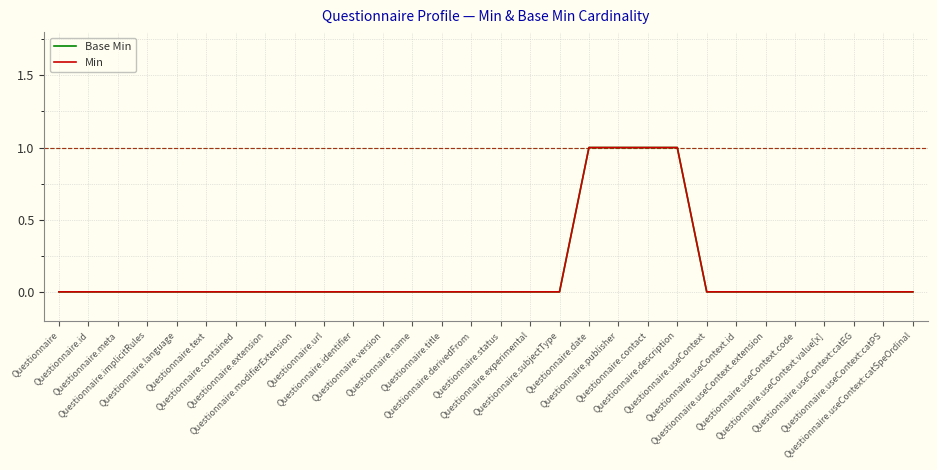

Rank the series at Questionnaire.status from lowest to highest value.

Base Min, Min